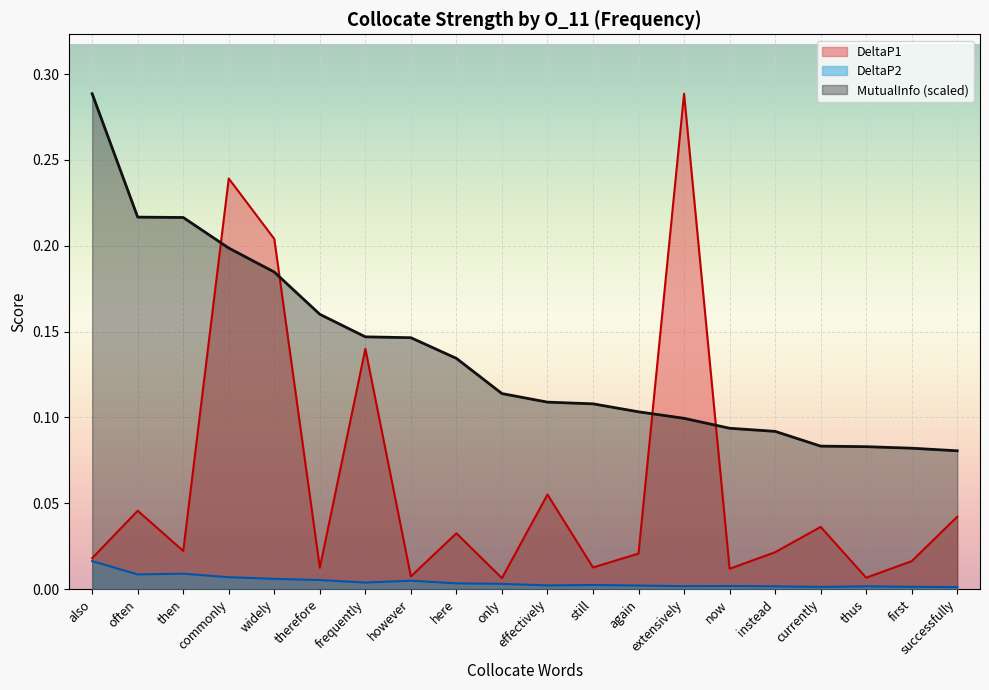

Rank the series by their average value, from lowest to highest.

DeltaP2, DeltaP1, MutualInfo (scaled)